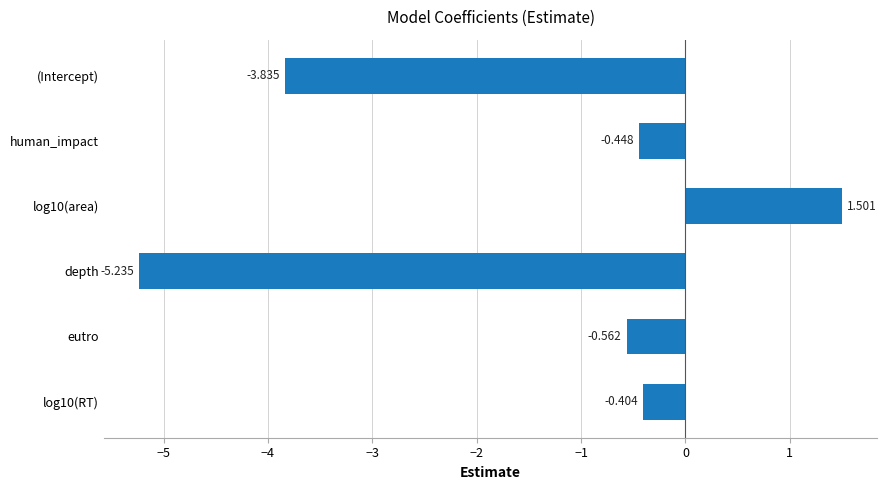

Where is the data nearest to the value -1?

eutro